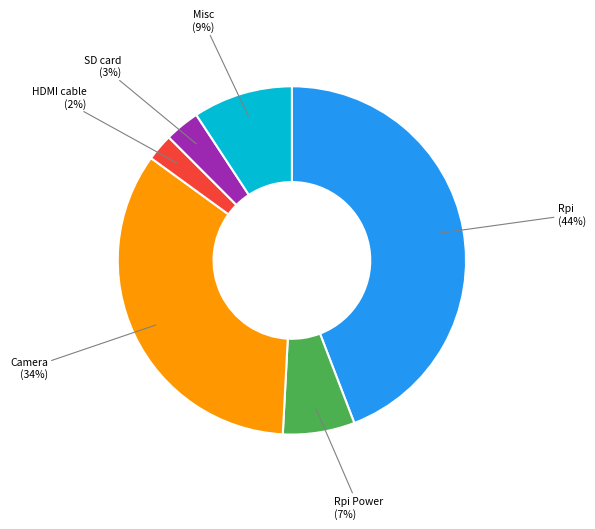

Is there any slice that represents more than half of the pie?

No